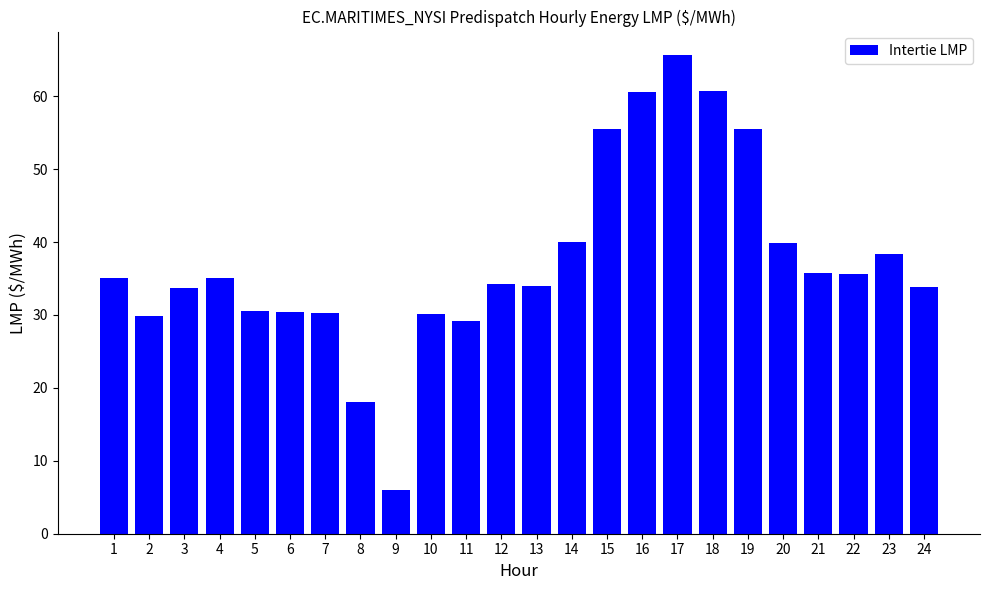

What is the sum of all values?

897.6